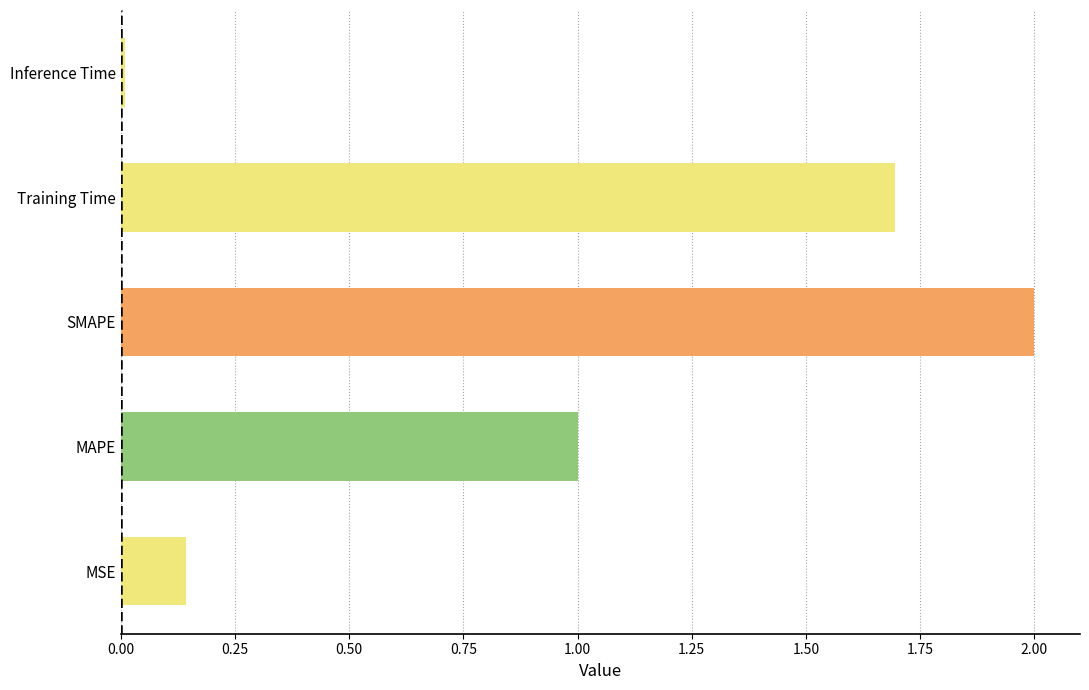

What is the average value?

1.0